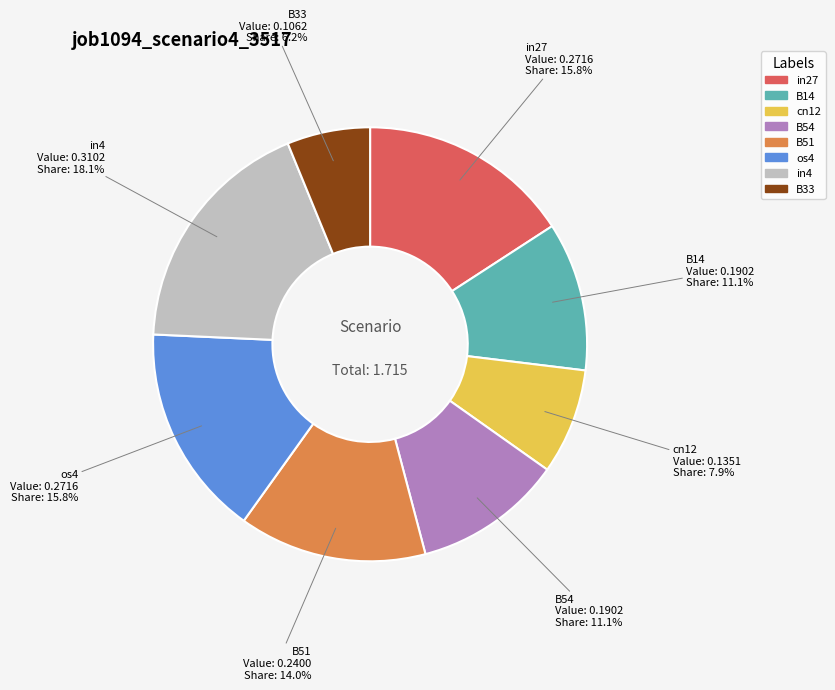

How many segments does this pie chart have?

8